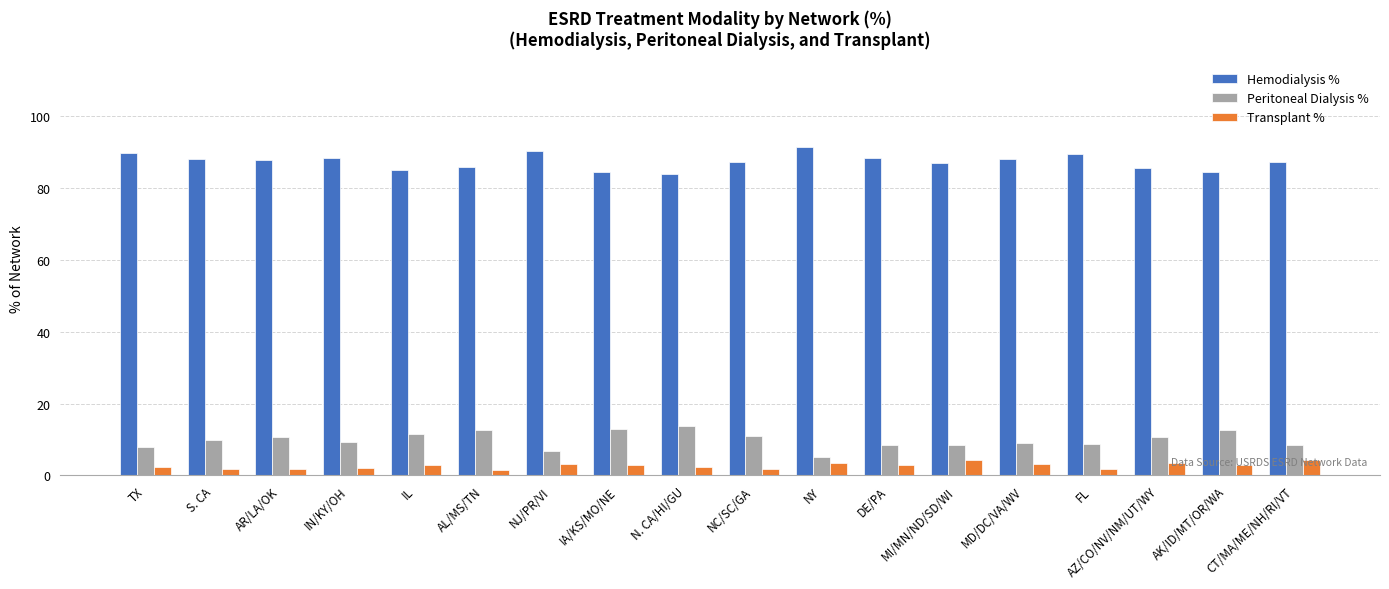

What is the sum of the Hemodialysis % values at MD/DC/VA/WV and AZ/CO/NV/NM/UT/WY?

173.3